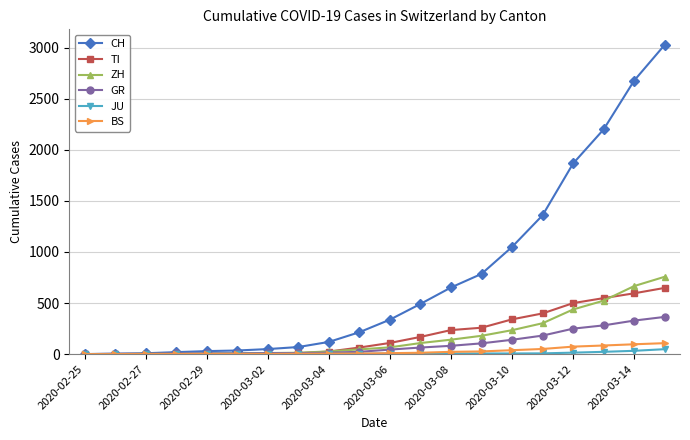

What is the value of the JU point at the 20th from the left?

48